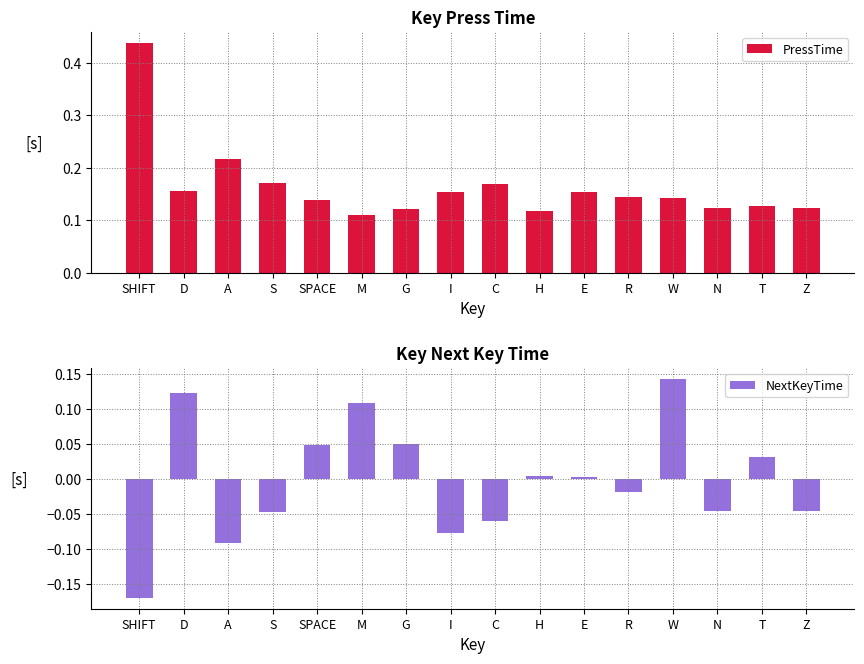

Which series has the largest total across all categories?

PressTime